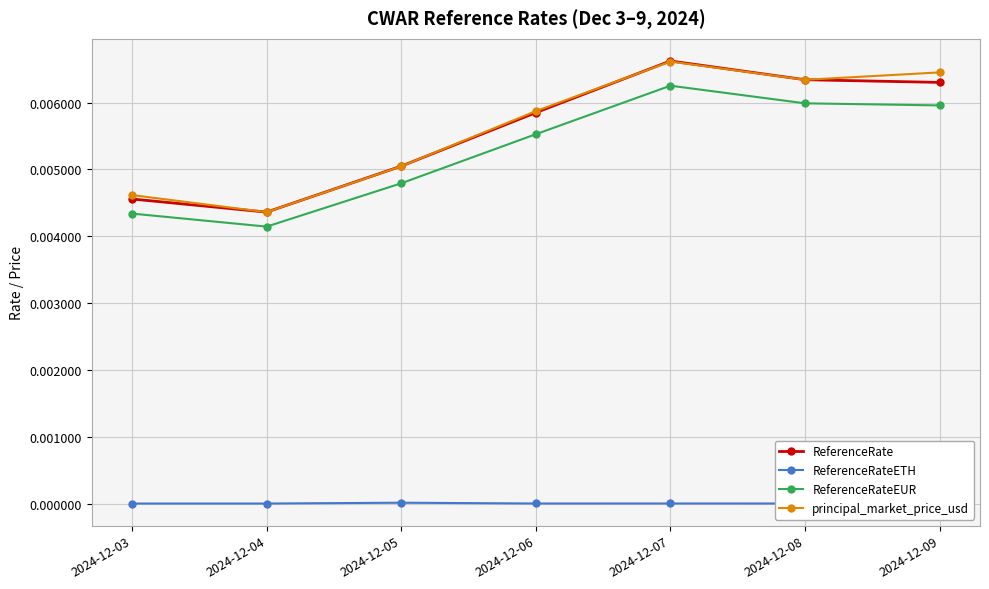

True or false: ReferenceRateETH and ReferenceRateEUR cross at least once.

False